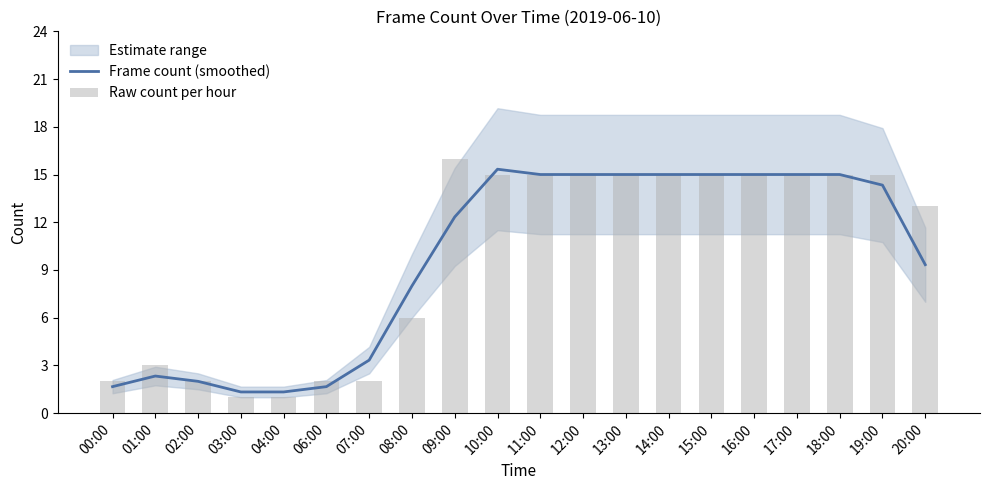

Is it true that Raw count per hour equals 1.4 at 07:00?

False